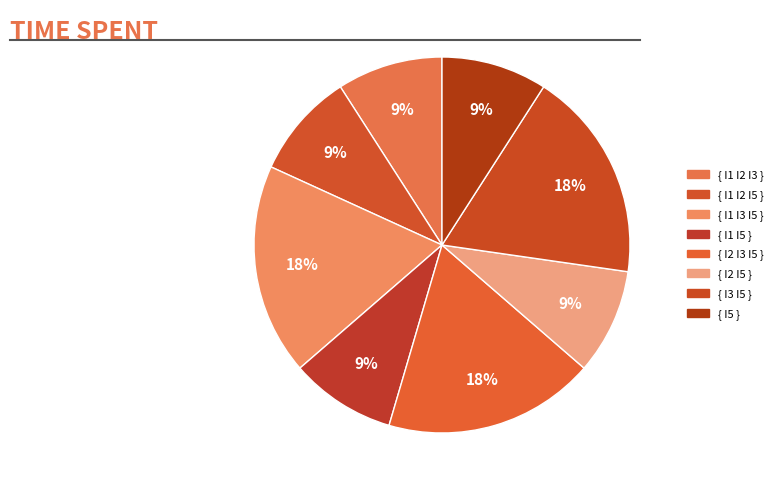

What percentage is NOT represented by { I1 I2 I3 }?

90.9%